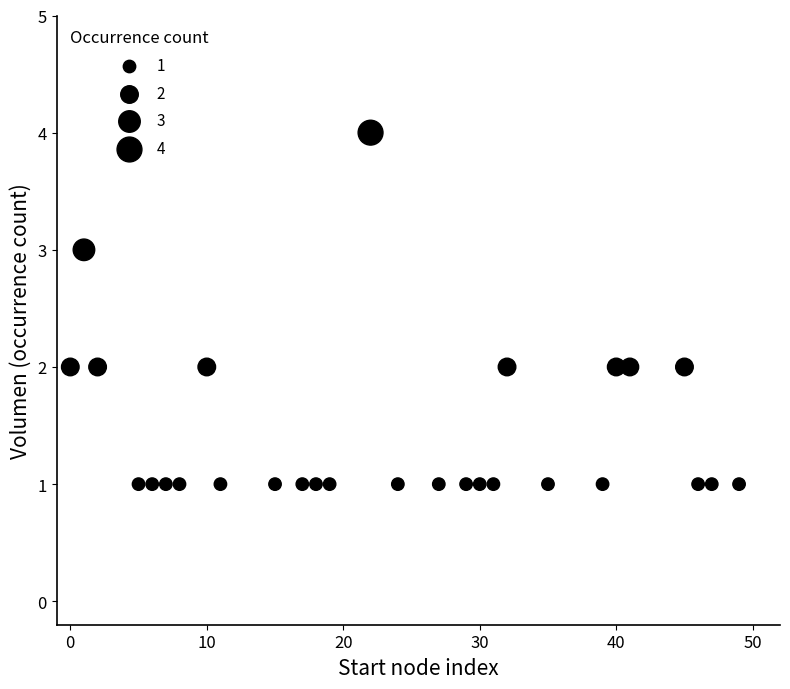

What is the range of Y values (max minus min)?

3